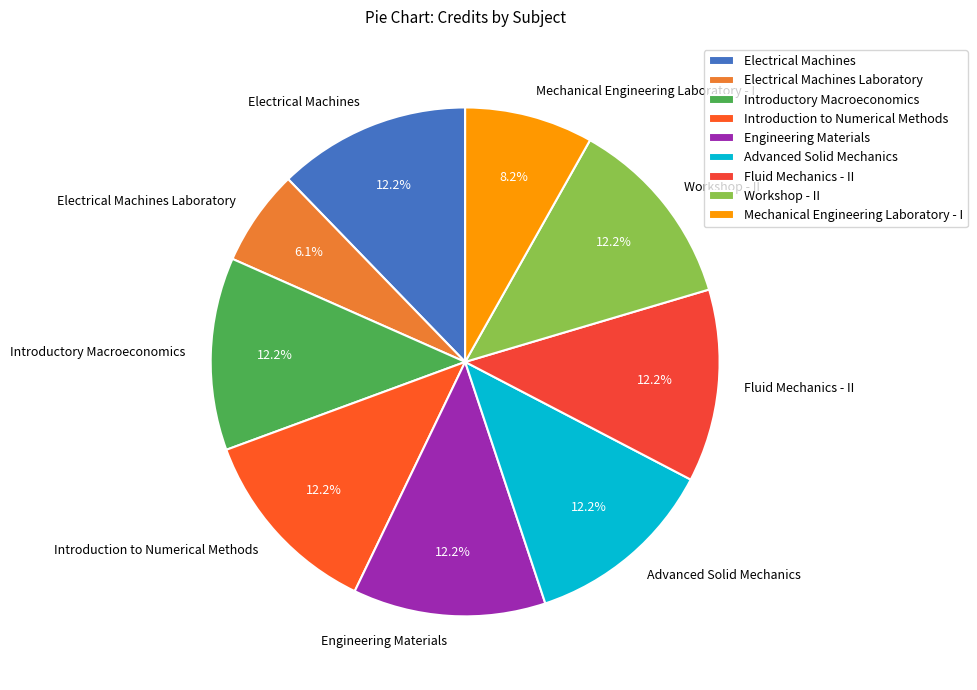

Is it true that Workshop - II is 12% of the pie?

True